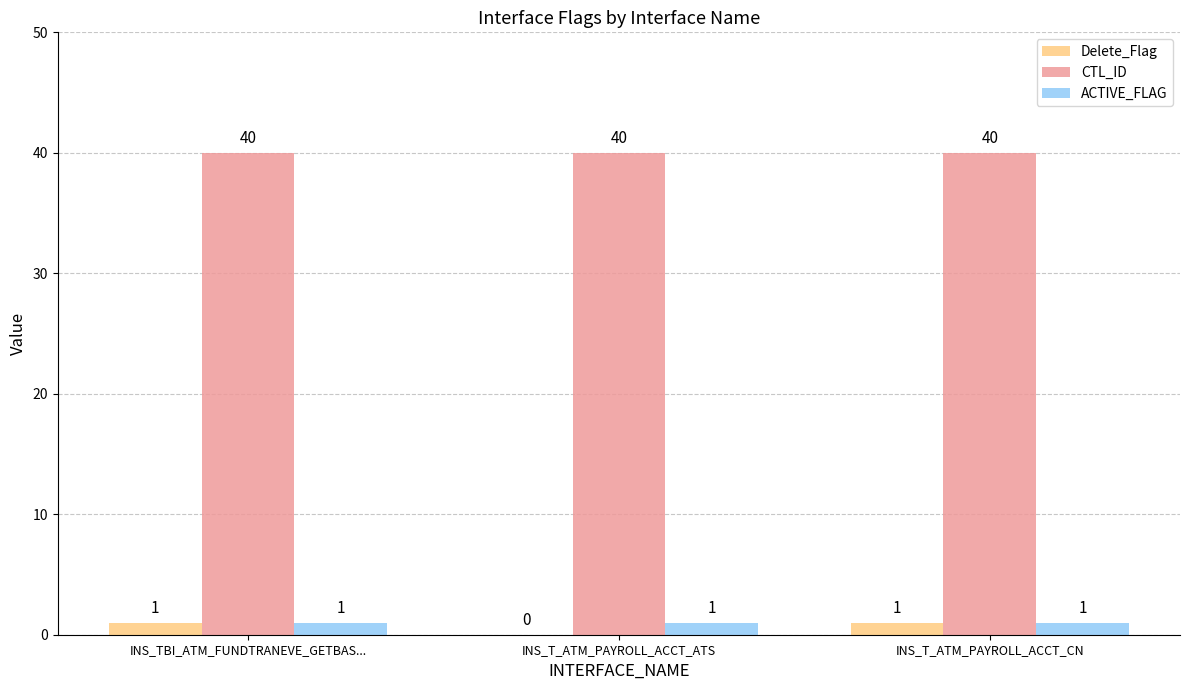

Is the value of ACTIVE_FLAG at INS_TBI_ATM_FUNDTRANEVE_GETBAS... greater than the value of CTL_ID at INS_T_ATM_PAYROLL_ACCT_ATS?

No